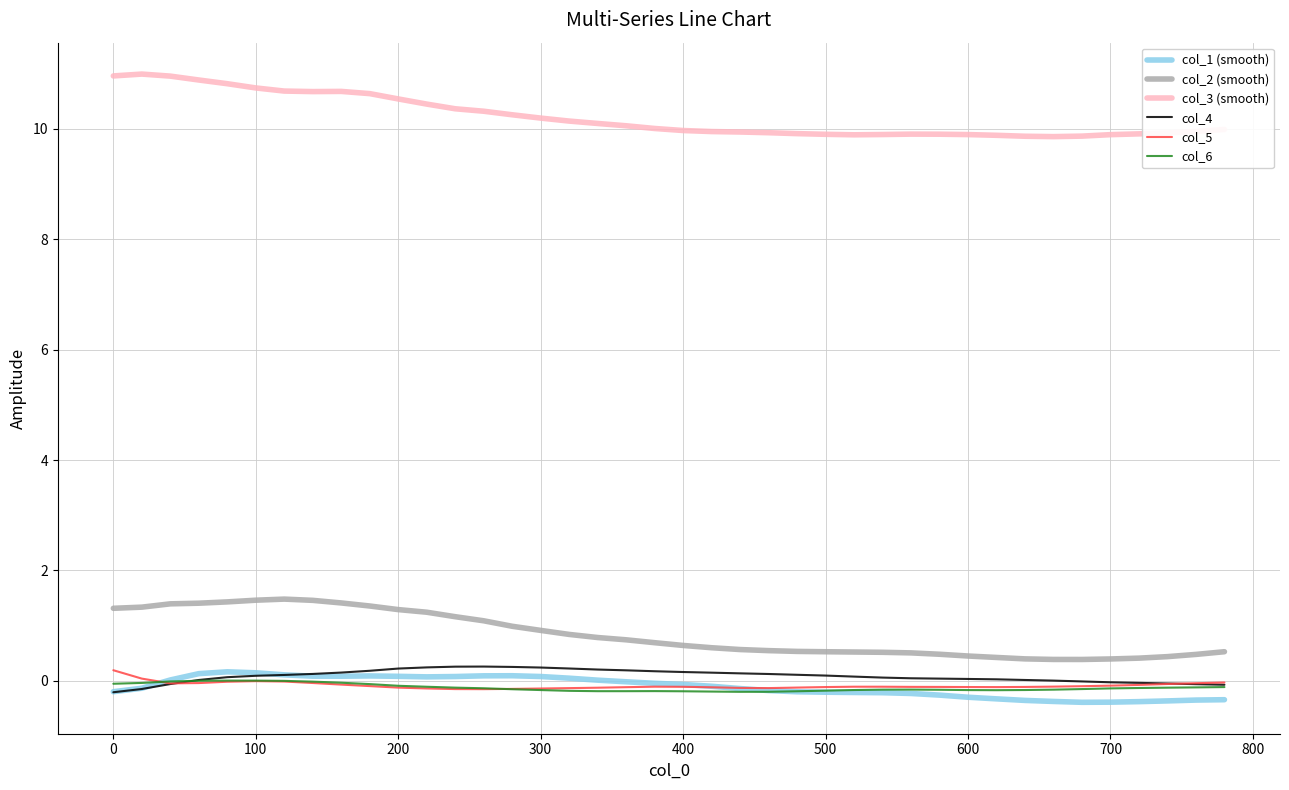

What is the smallest value displayed?

-0.4